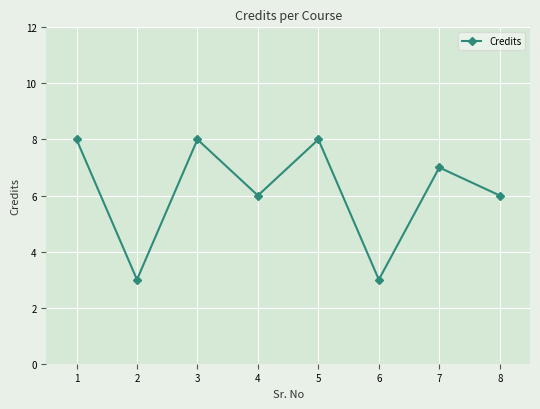

Count the values in the range 6 to 8.

6